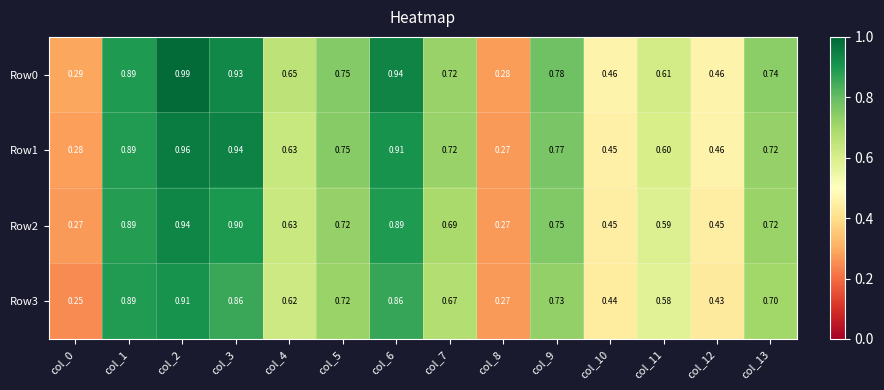

Is the value of Row0 at col_2 greater than the value of Row1 at col_12?

Yes